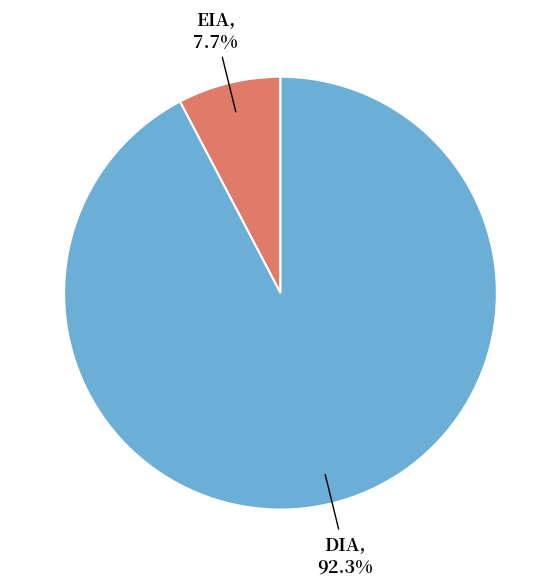

To the nearest percent, what is the difference between the largest and smallest slice percentages?

85%